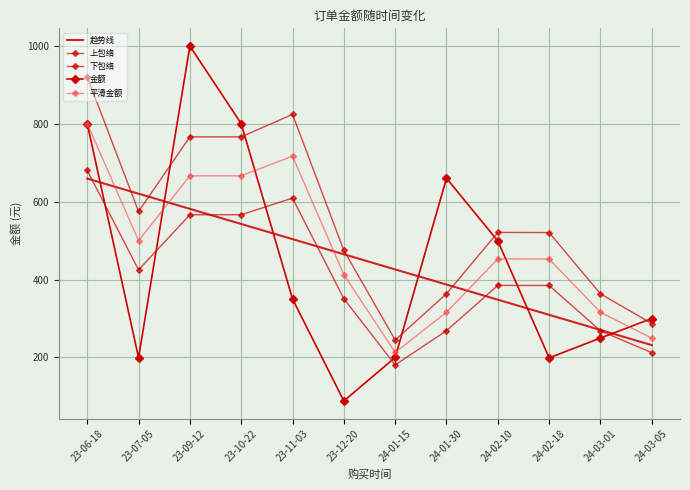

At which label does 上包络 first exceed 520?

23-06-18